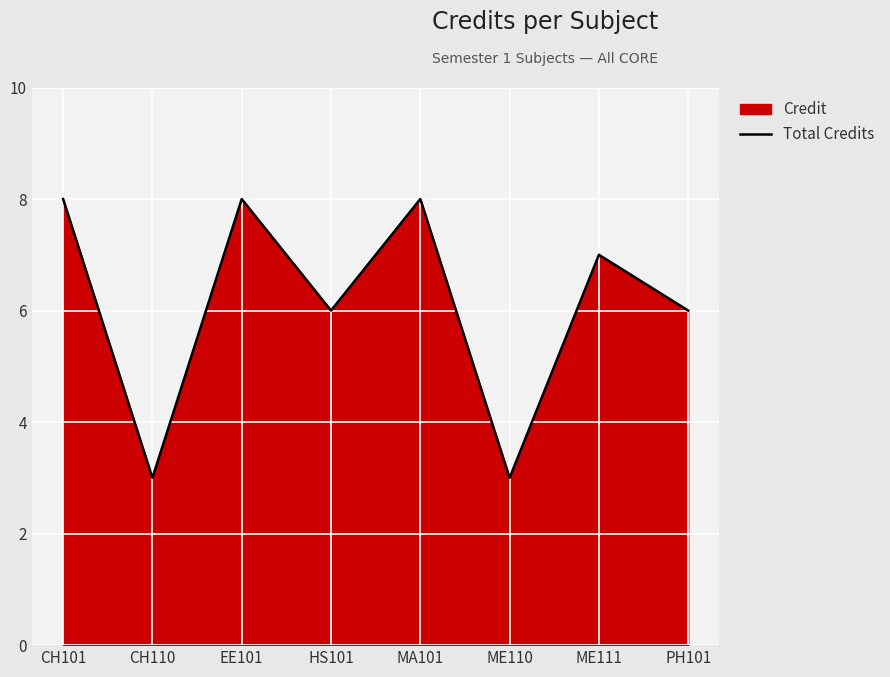

Reading left to right, extract all data points from this chart.

CH101=8	CH110=3	EE101=8	HS101=6	MA101=8	ME110=3	ME111=7	PH101=6